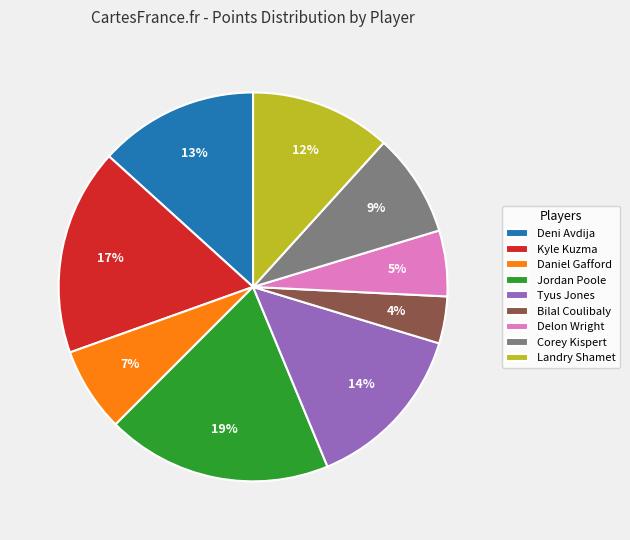

To the nearest percent, what is the average slice percentage?

11%